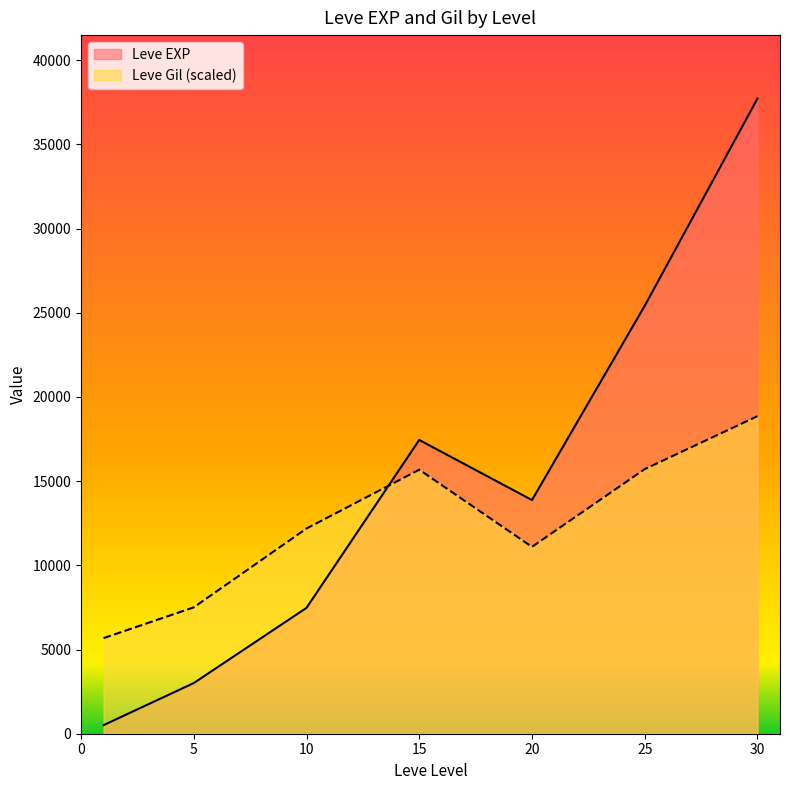

Which category has the lowest value in the Leve EXP series?

1